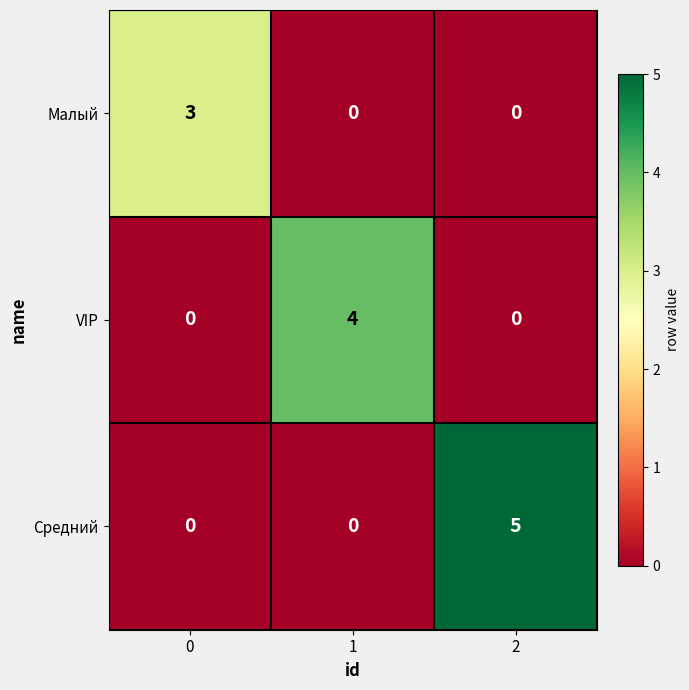

True or false: Средний has a value of -2 at 0.

False